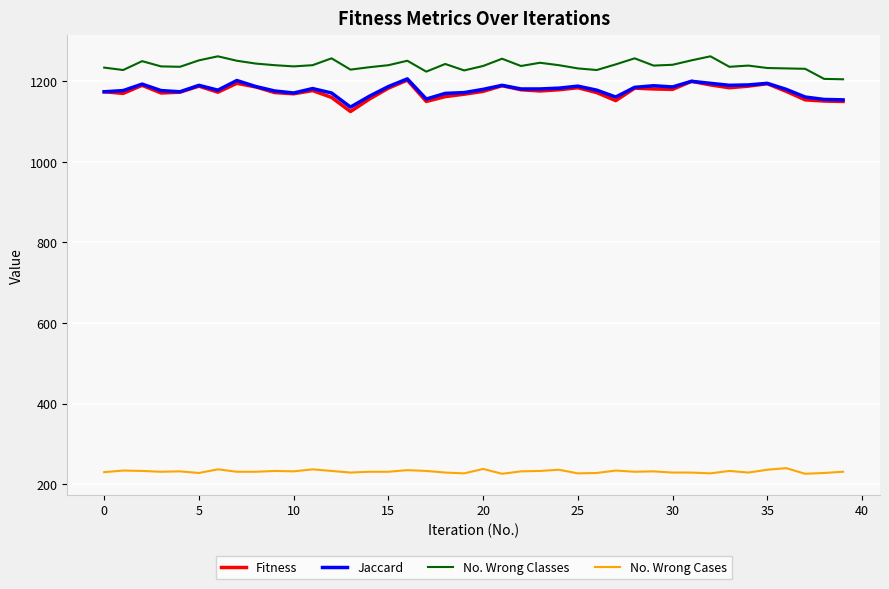

True or false: No. Wrong Classes and Jaccard cross at least once.

False